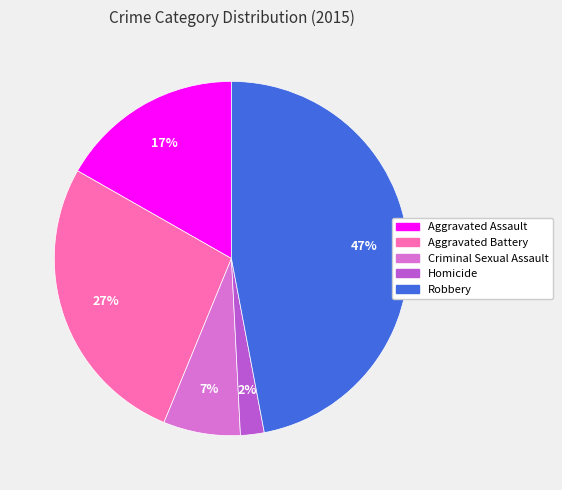

Is the sum of Homicide and Criminal Sexual Assault greater than half?

No